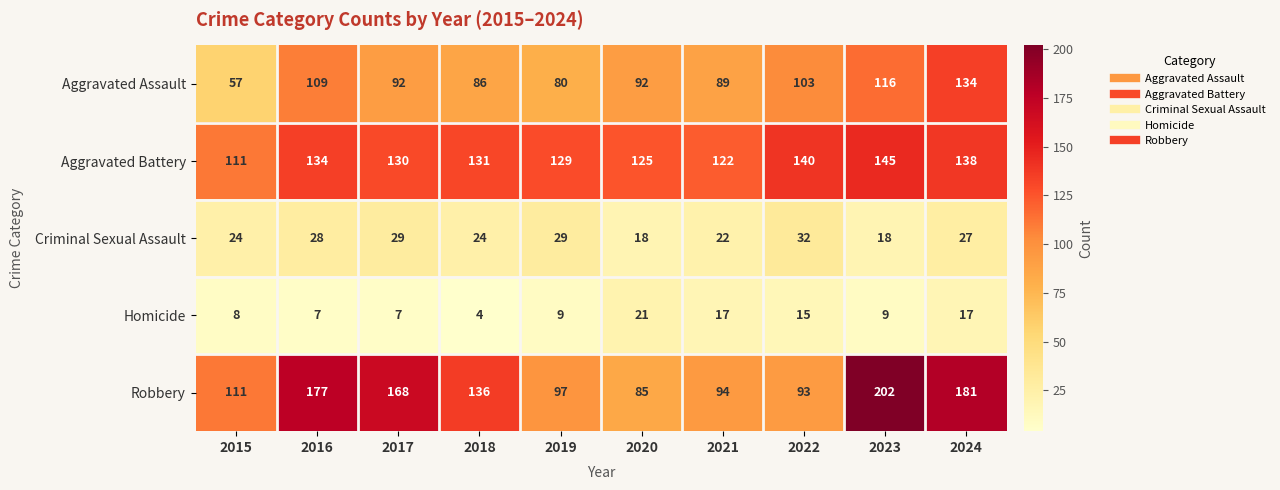

At which category is the sum across all series the highest?

2024